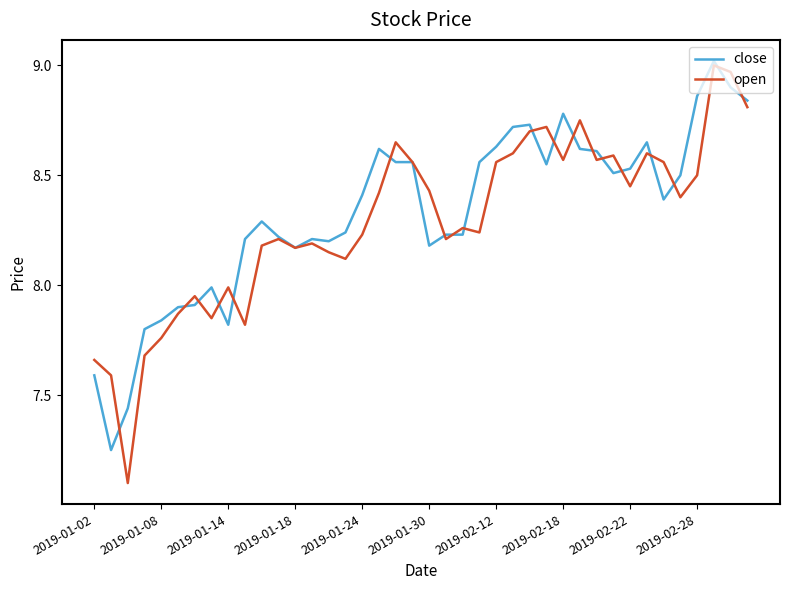

What is the smallest value displayed?

7.1